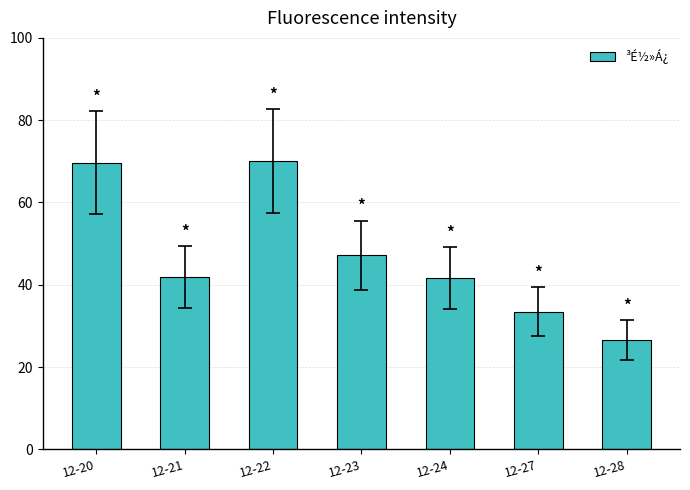

How many distinct data groups are displayed?

1